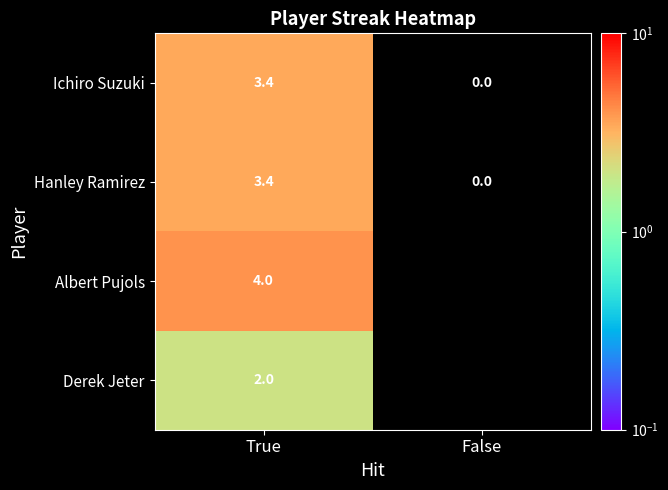

At how many categories does at least one series exceed 0?

1